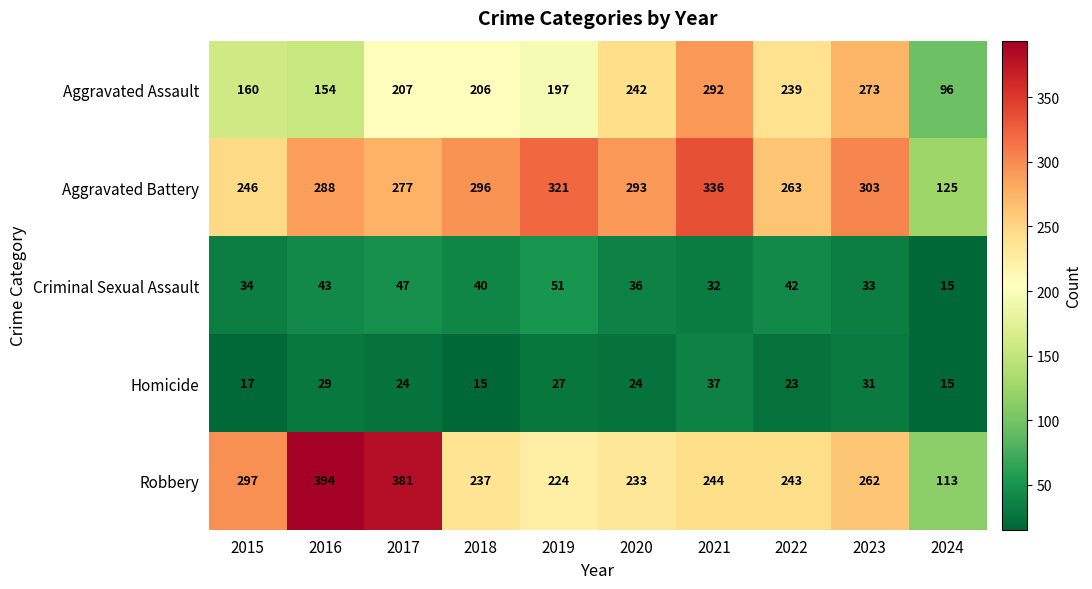

At which category is the sum across all series the highest?

2021